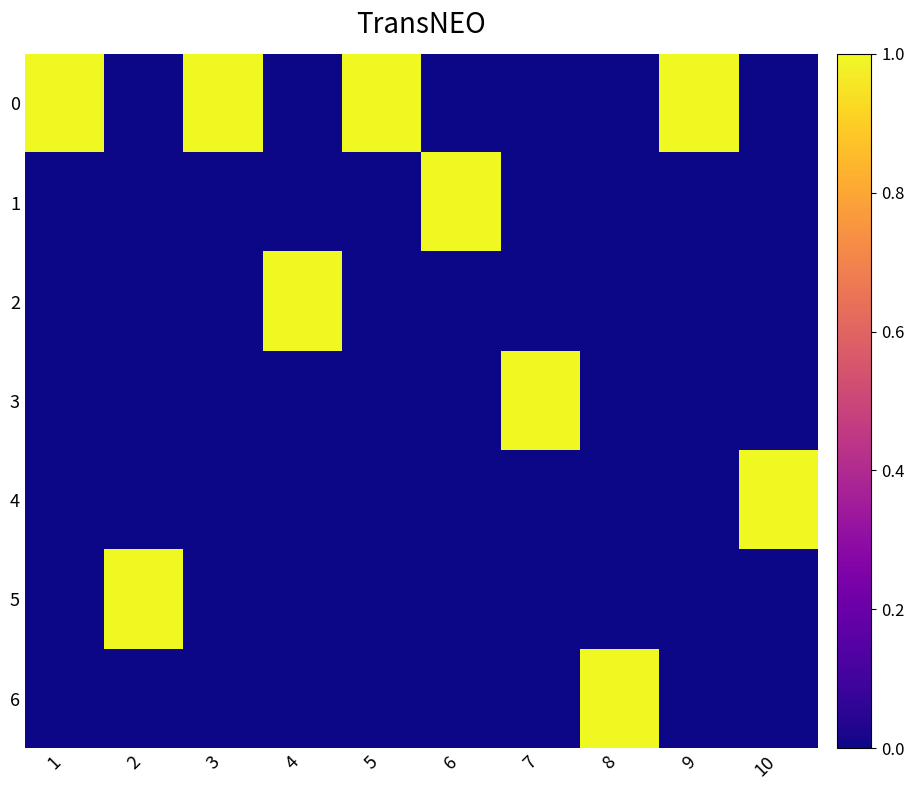

Reading right to left, extract all data points from this chart.

0: 10=0	9=1	8=0	7=0	6=0	5=1	4=0	3=1	2=0	1=1
1: 10=0	9=0	8=0	7=0	6=1	5=0	4=0	3=0	2=0	1=0
2: 10=0	9=0	8=0	7=0	6=0	5=0	4=1	3=0	2=0	1=0
3: 10=0	9=0	8=0	7=1	6=0	5=0	4=0	3=0	2=0	1=0
4: 10=1	9=0	8=0	7=0	6=0	5=0	4=0	3=0	2=0	1=0
5: 10=0	9=0	8=0	7=0	6=0	5=0	4=0	3=0	2=1	1=0
6: 10=0	9=0	8=1	7=0	6=0	5=0	4=0	3=0	2=0	1=0